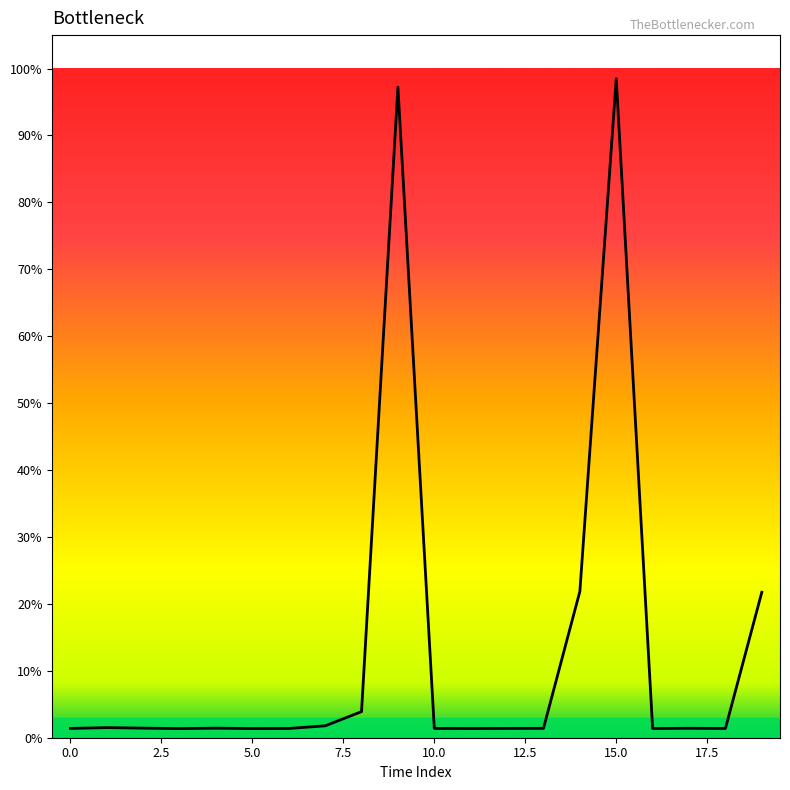

Does the chart have visible grid lines?

No